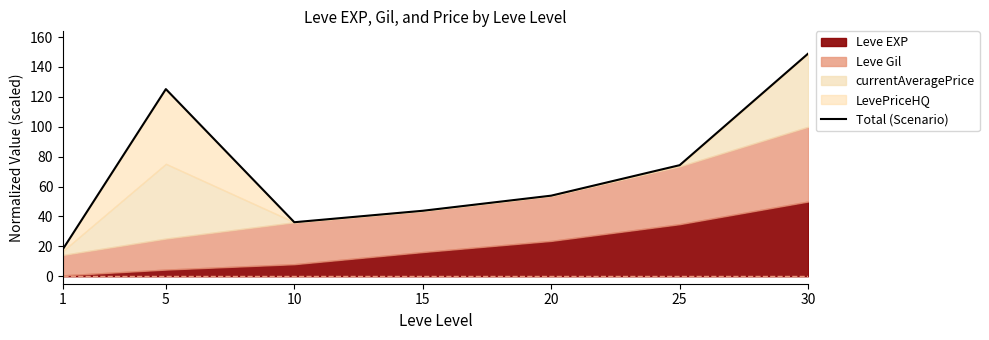

Does the chart display data point markers on the line(s)?

No